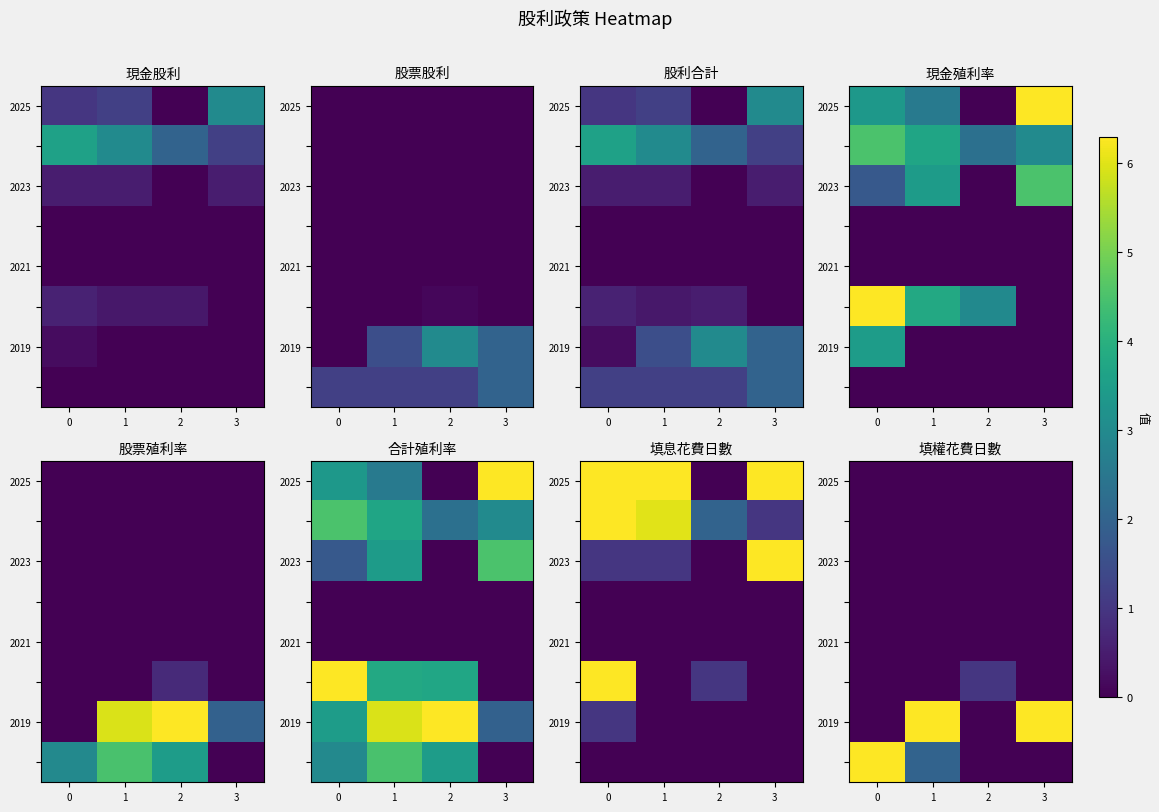

Is it true that 2025 equals 0 at 1?

True